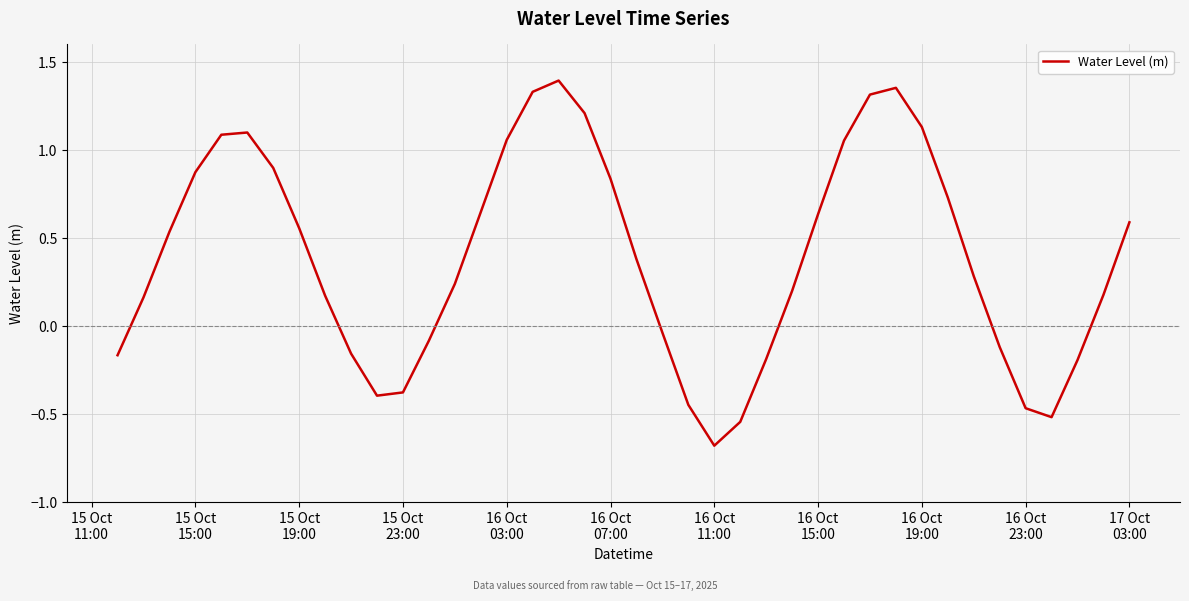

What is the difference between the maximum and minimum values?

2.1